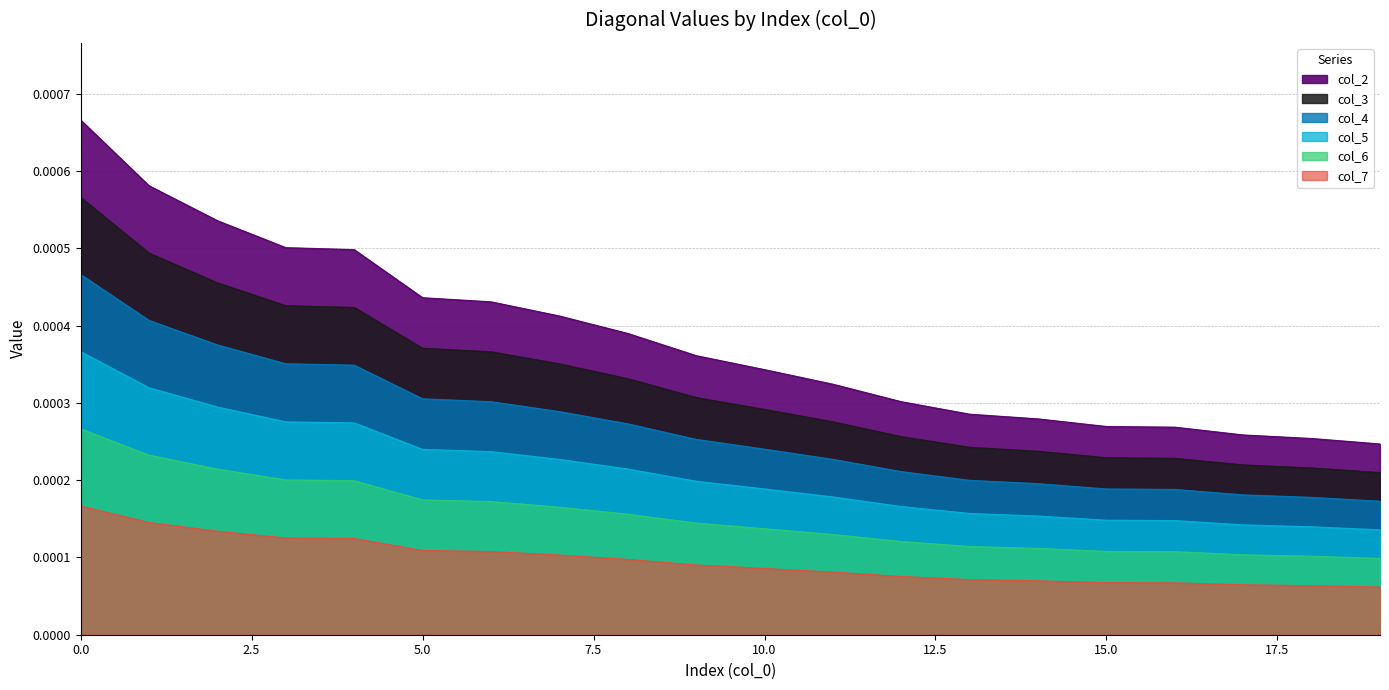

True or false: col_5 has more than 2 interior local peaks.

False